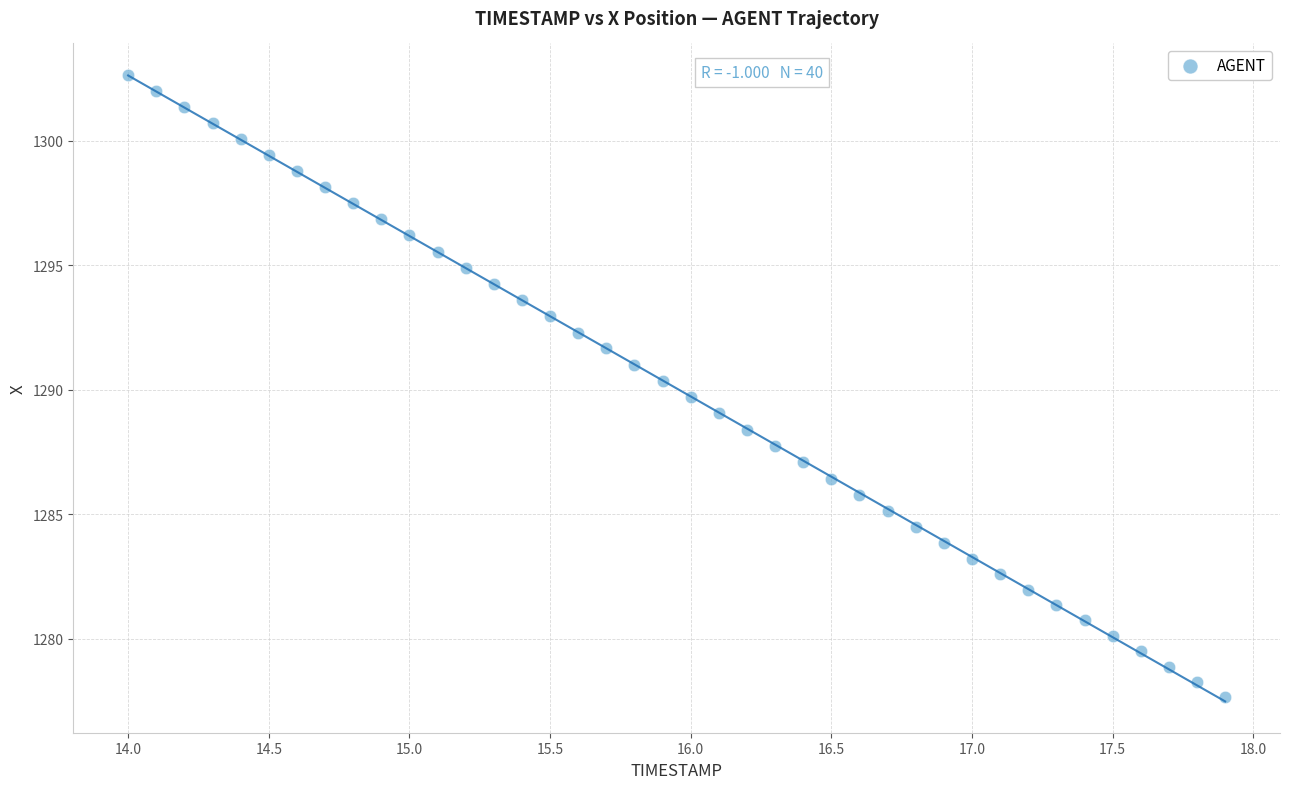

What is the range of X values (max minus min)?

3.9